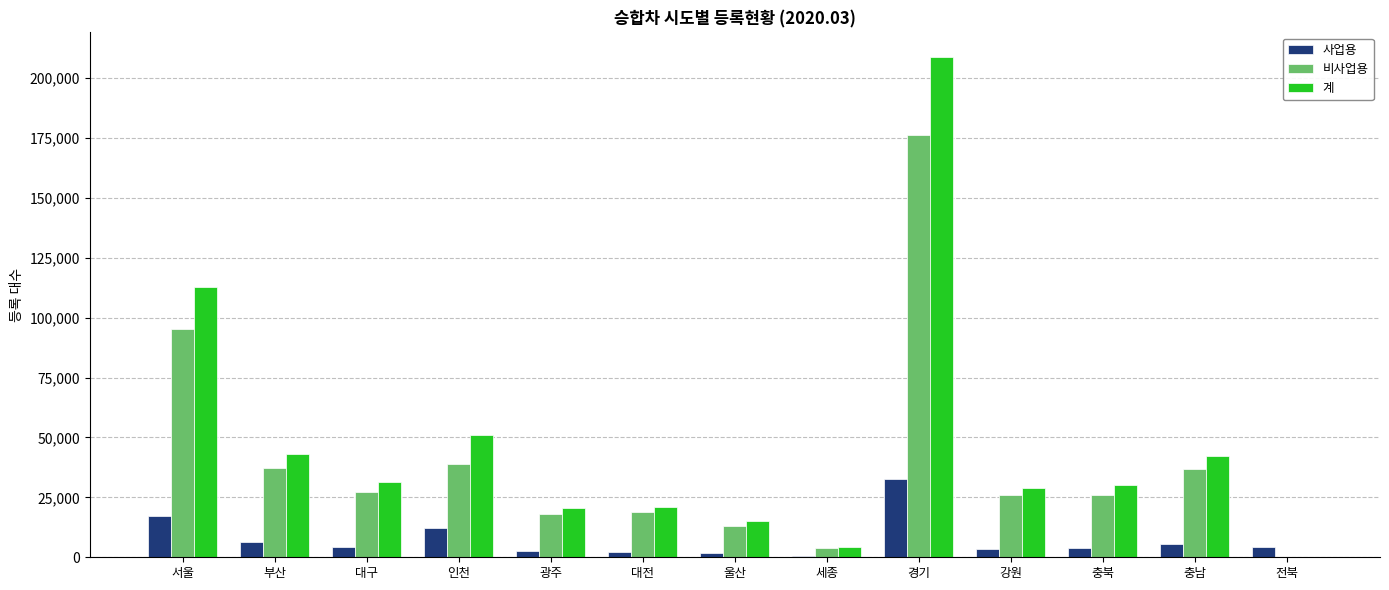

At which label is 사업용 closest to 16507?

서울